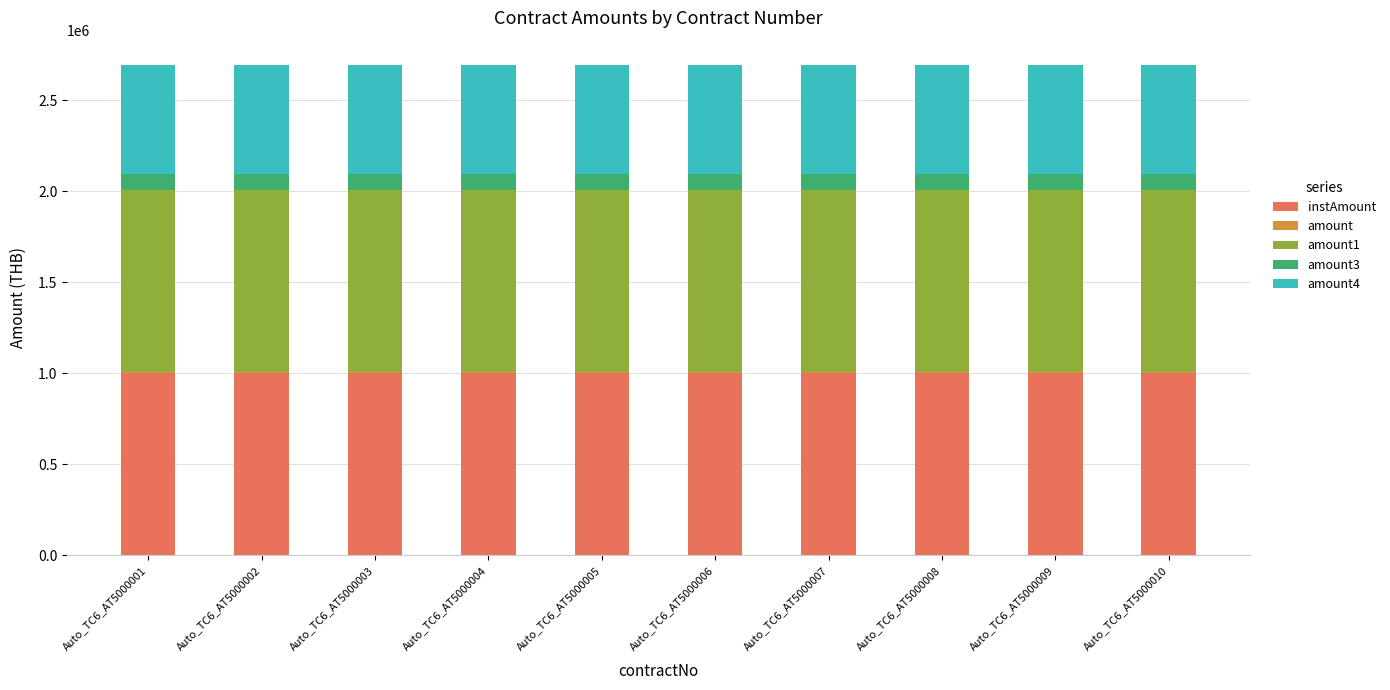

True or false: instAmount has a value of 644192 at Auto_TC6_AT5000001.

False